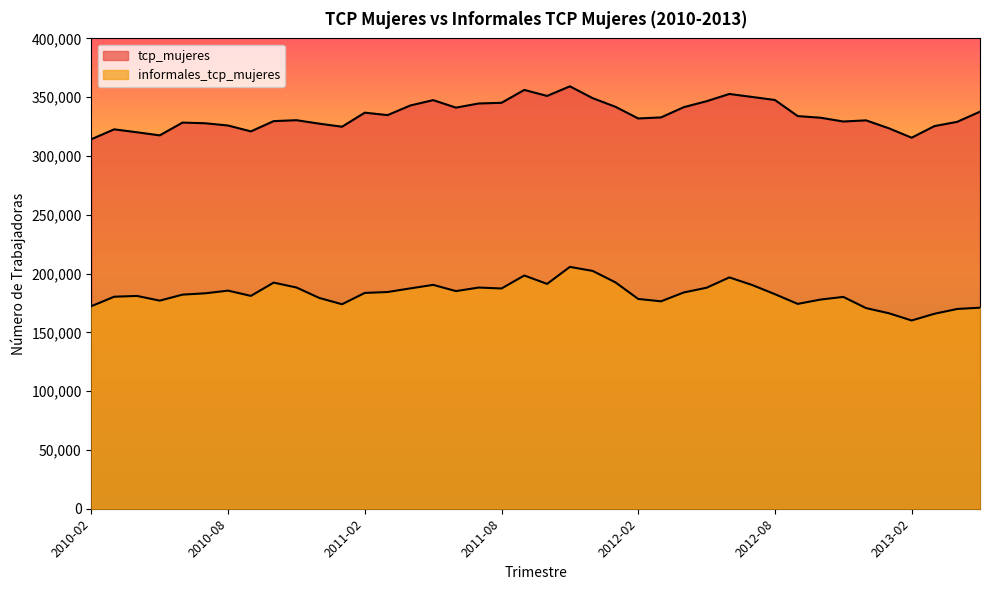

What is the total value across all series at 2011-10?

542287.9